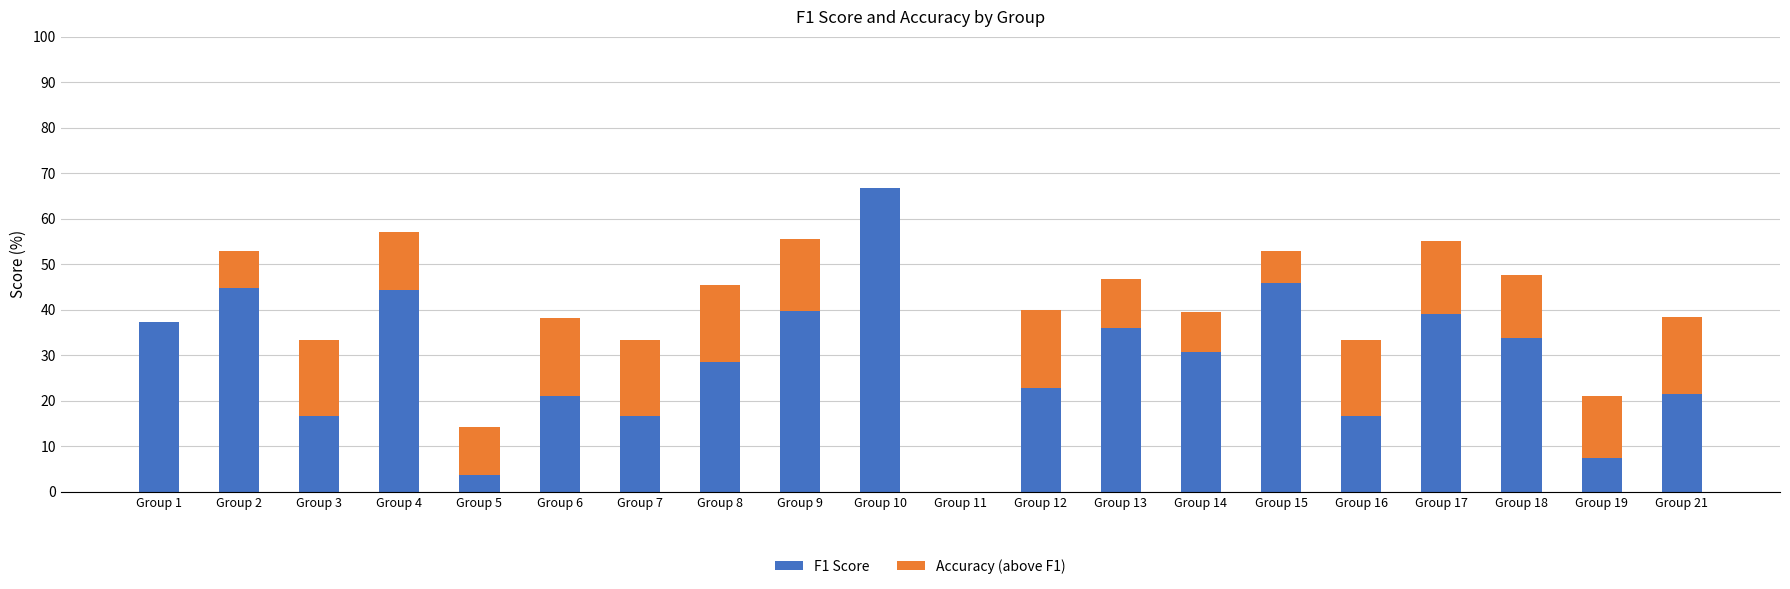

The F1 Score series shows 0.0 at Group 11. True or false?

True